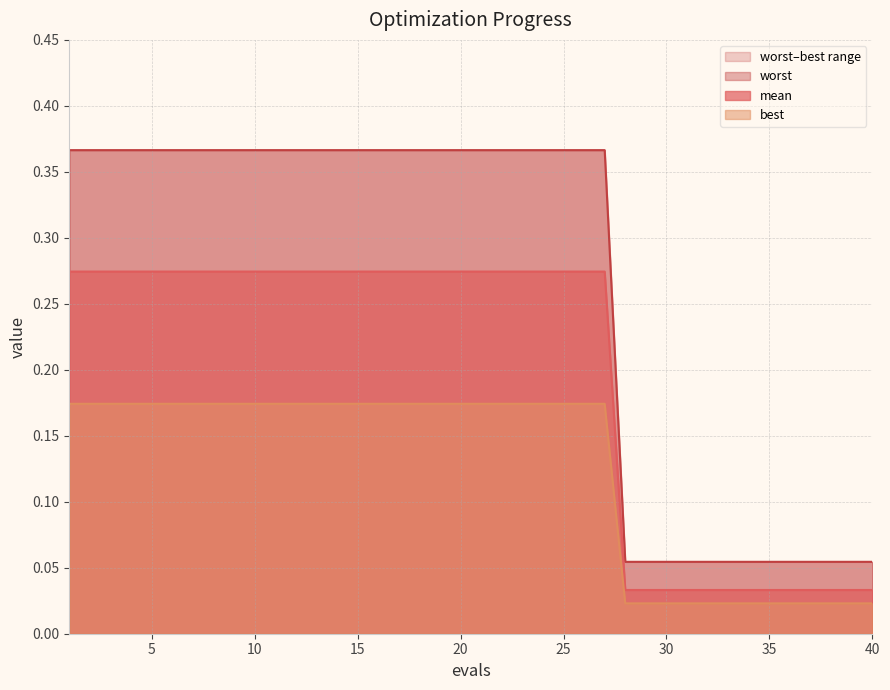

True or false: mean line has more than 1 interior local peaks.

False